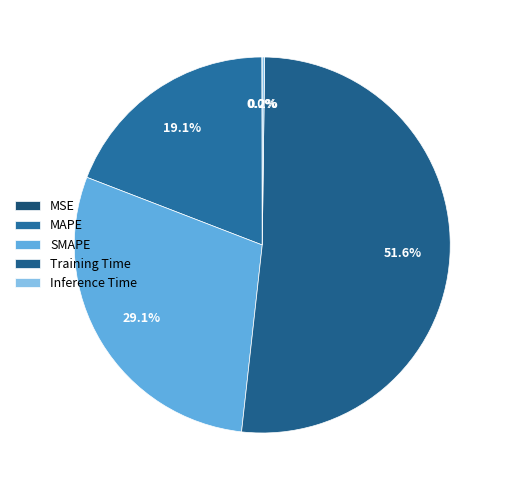

How many slices are in this pie chart?

5